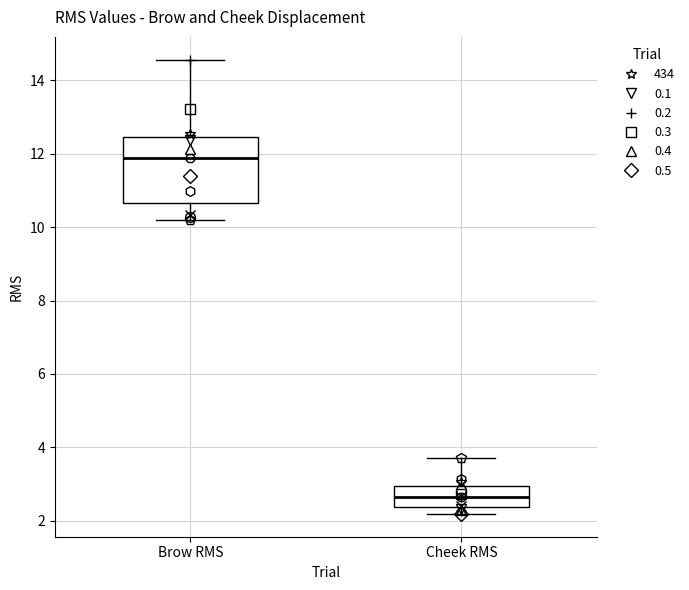

Reading left to right, transcribe this box plot: for each box, give where its median line is, the range the box spans, and where its two whiskers end, as read against the y-axis. The values are not printed on the chart, so give them approximately, as read against the axis.

Brow RMS: median 11.8, box 10.6 to 12.4, whiskers 10.2 to 14.6
Cheek RMS: median 2.6, box 2.4 to 3.0, whiskers 2.2 to 3.8